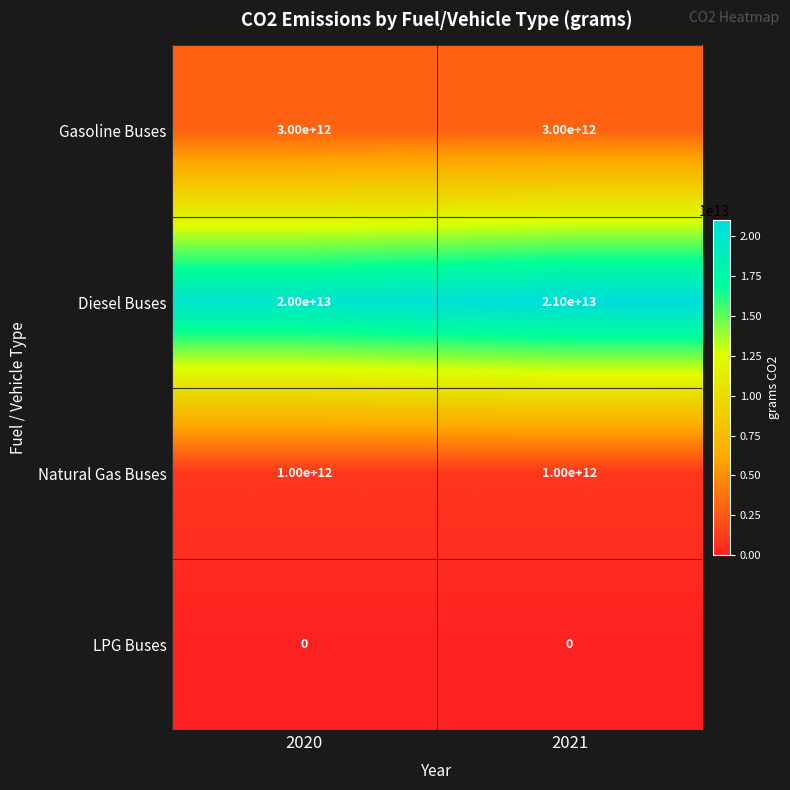

Which series has the widest spread of values?

Diesel Buses